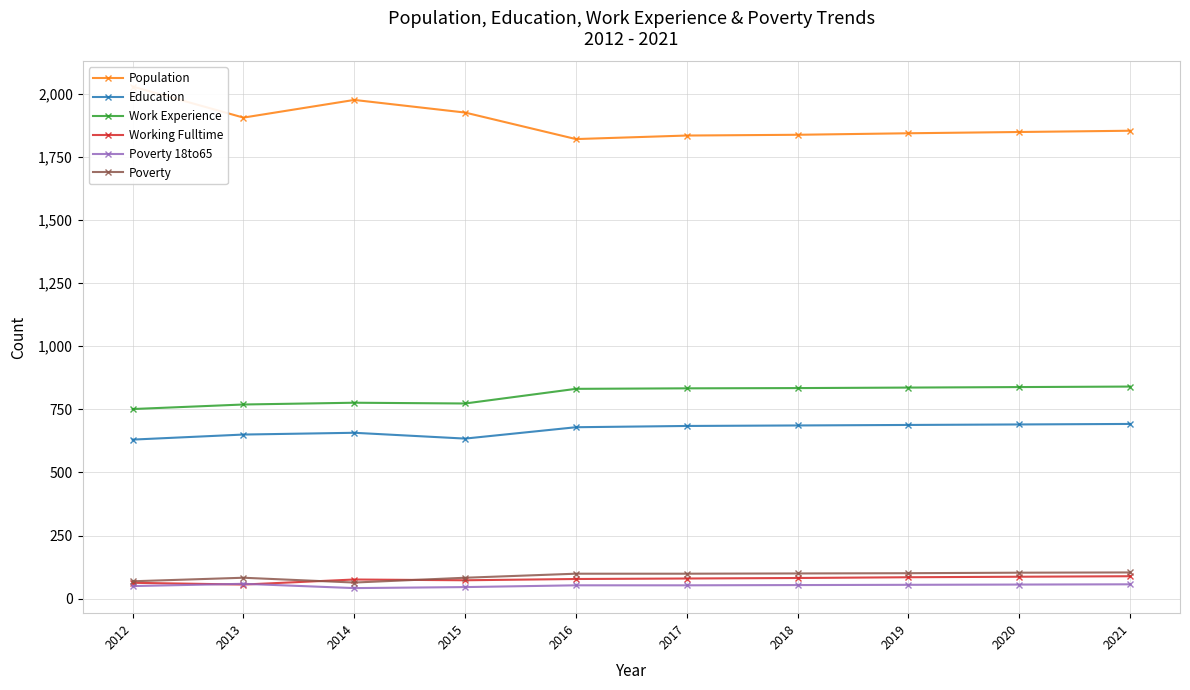

What is the difference between the maximum and minimum values in the Education series?

62